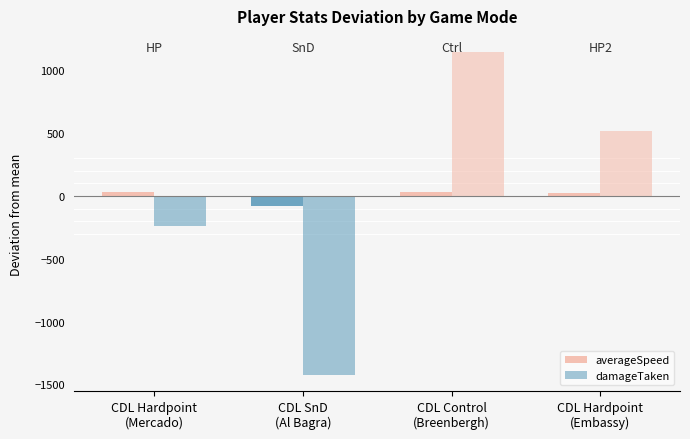

Are the bars grouped side by side (vs. stacked)?

Yes